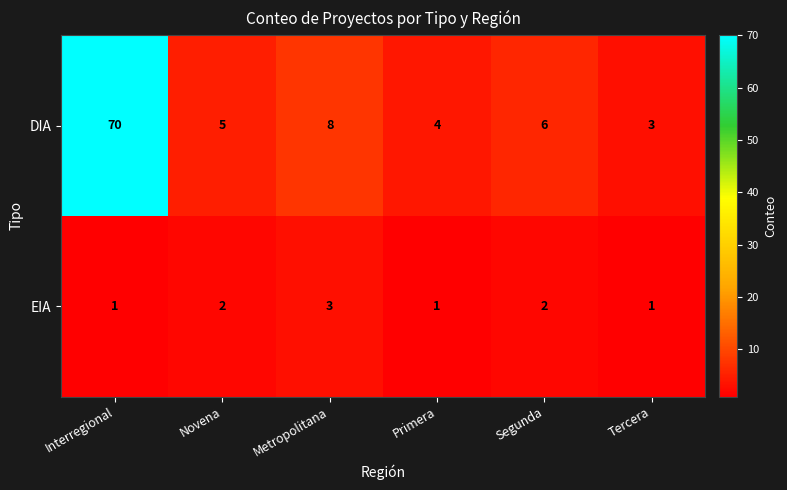

Where does the DIA series first go above 6?

Interregional